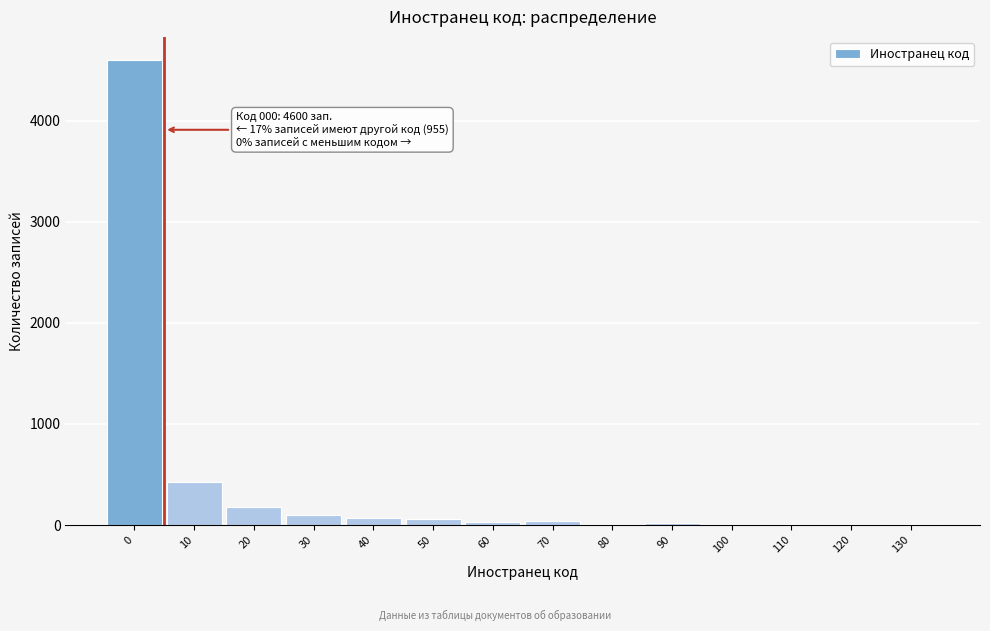

True or false: the data shows 6 at 130.

True